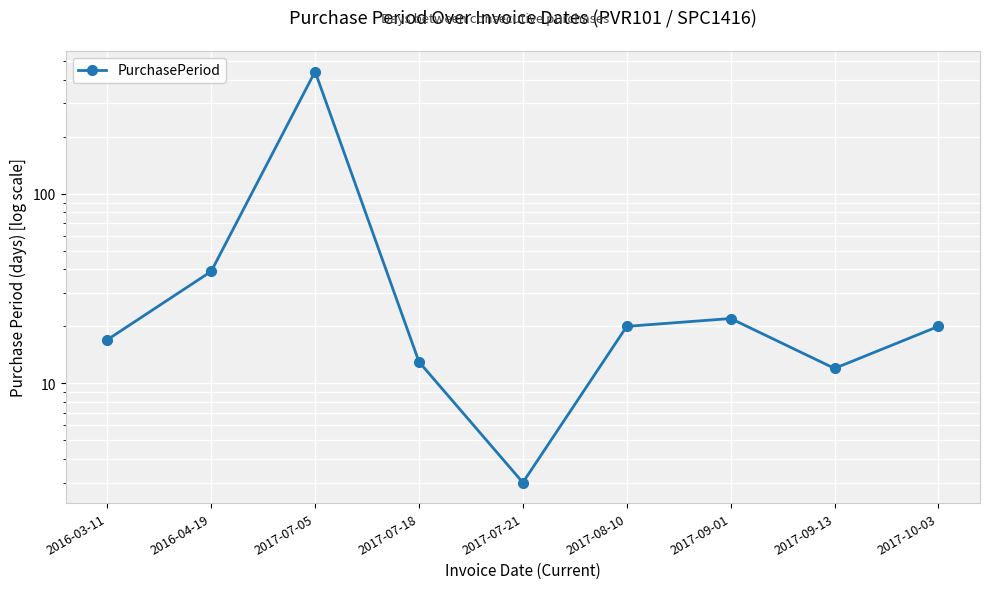

How many values exceed 20?

3